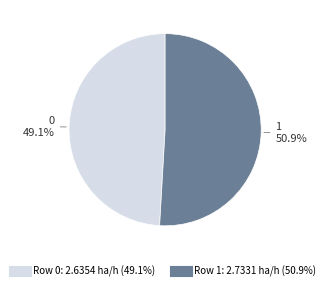

Is there any slice that represents more than half of the pie?

Yes